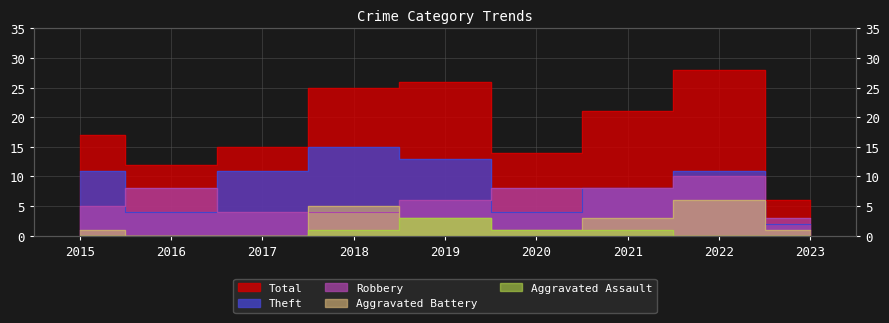

Reading left to right, list all the values displayed in this chart.

Robbery: 2015=5	2016=8	2017=4	2018=4	2019=6	2020=8	2021=8	2022=10	2023=3
Theft: 2015=11	2016=4	2017=11	2018=15	2019=13	2020=4	2021=8	2022=11	2023=2
Aggravated Battery: 2015=1	2016=0	2017=0	2018=5	2019=3	2020=1	2021=3	2022=6	2023=1
Aggravated Assault: 2015=0	2016=0	2017=0	2018=1	2019=3	2020=1	2021=1	2022=0	2023=0
Total: 2015=17	2016=12	2017=15	2018=25	2019=26	2020=14	2021=21	2022=28	2023=6